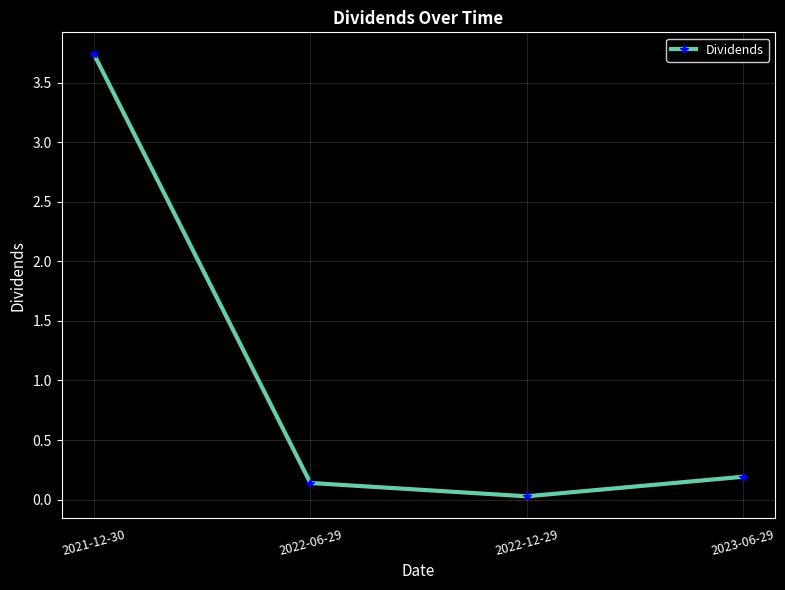

What position from the left is 2021-12-30?

1